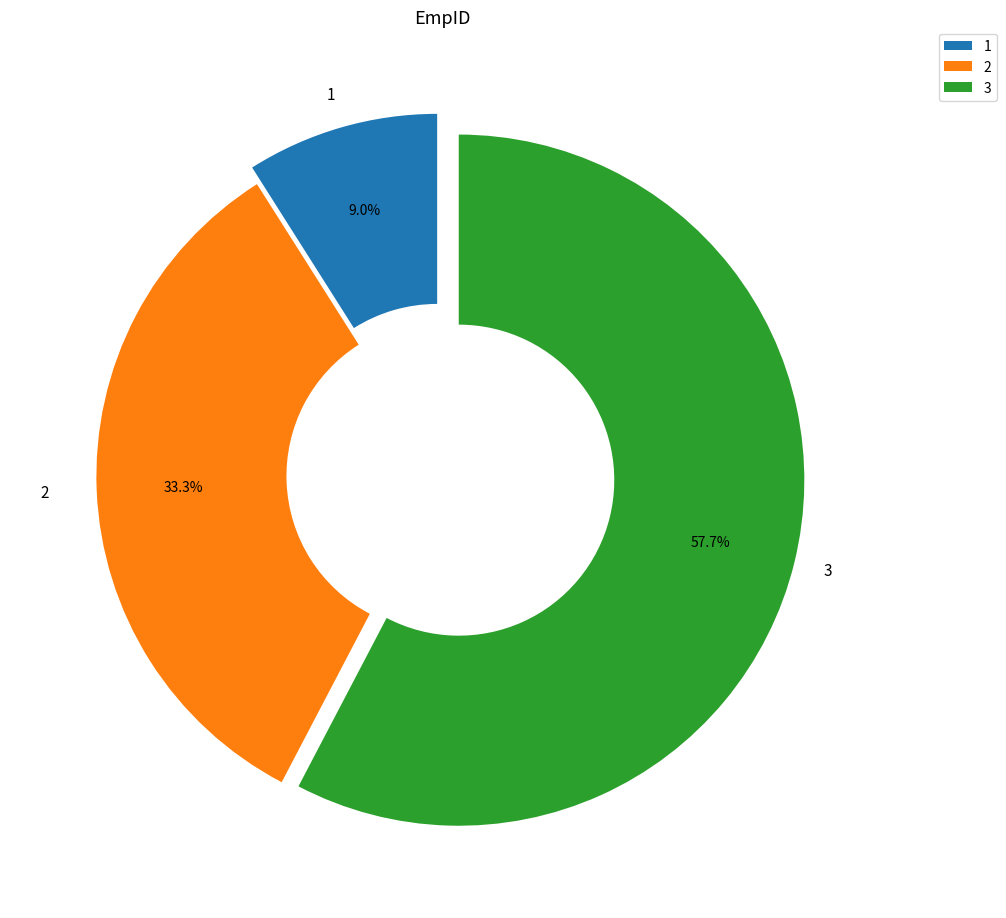

Combined, do 1 and 3 account for over 50%?

Yes